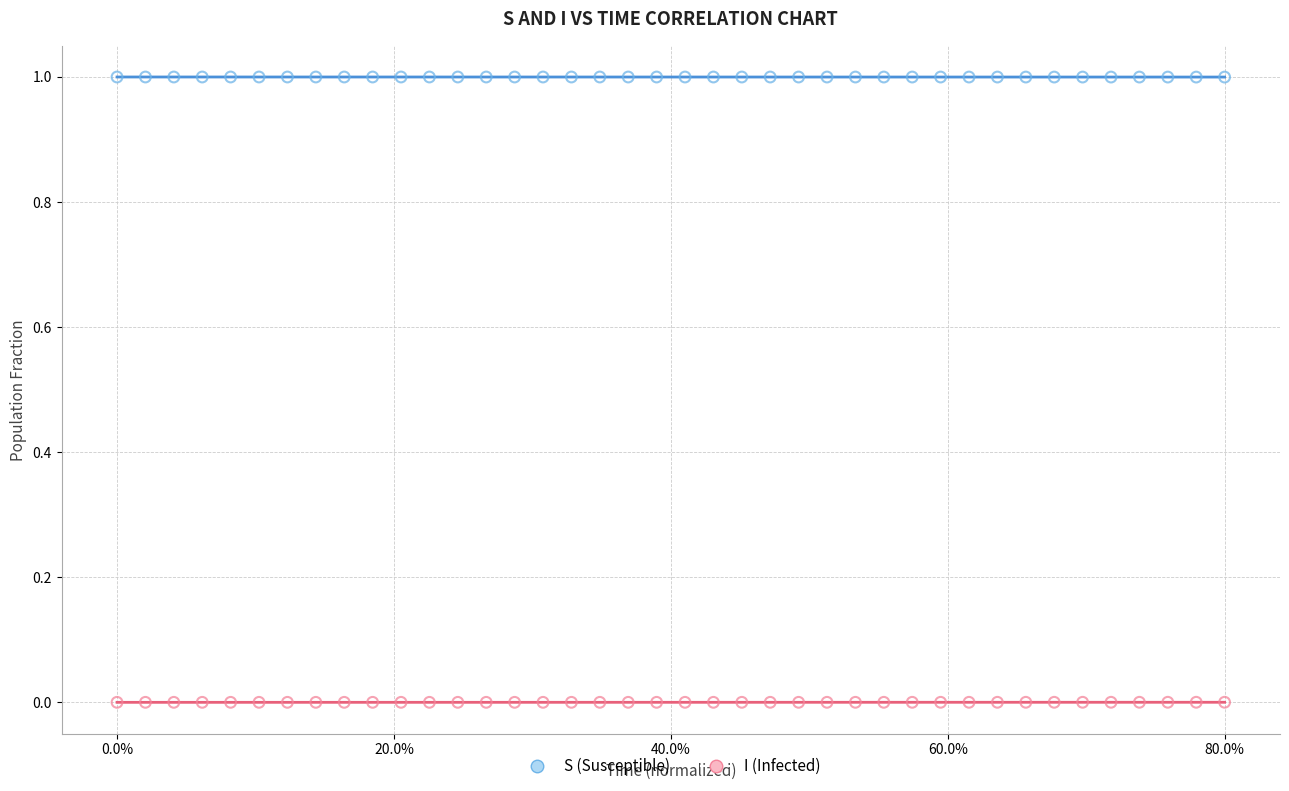

Which series contains the lowest Y value?

I (Infected)